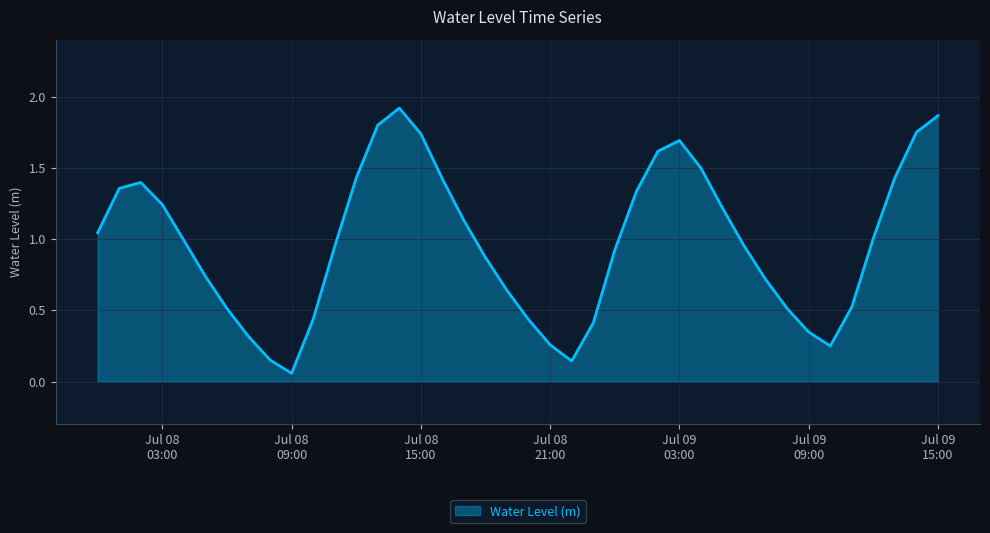

Which category has the lowest value across all series?

Jul 08
09:00